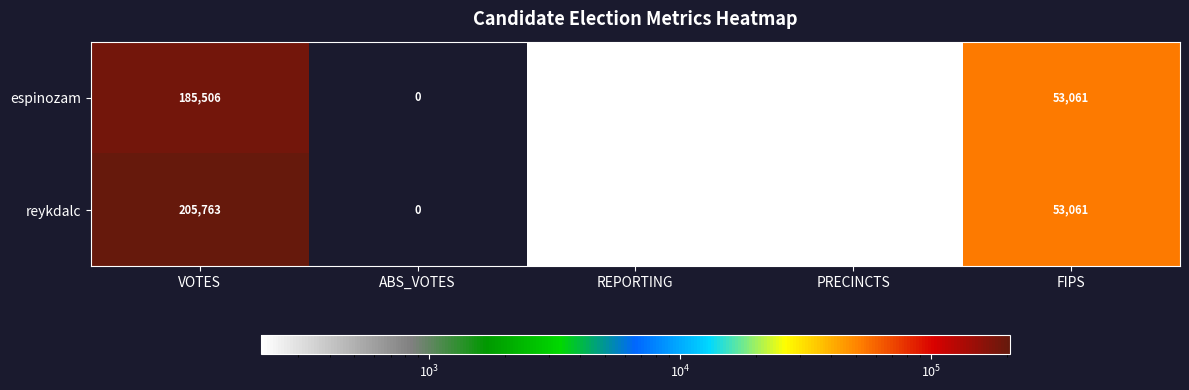

Rank the series by their maximum value, from lowest to highest.

espinozam, reykdalc